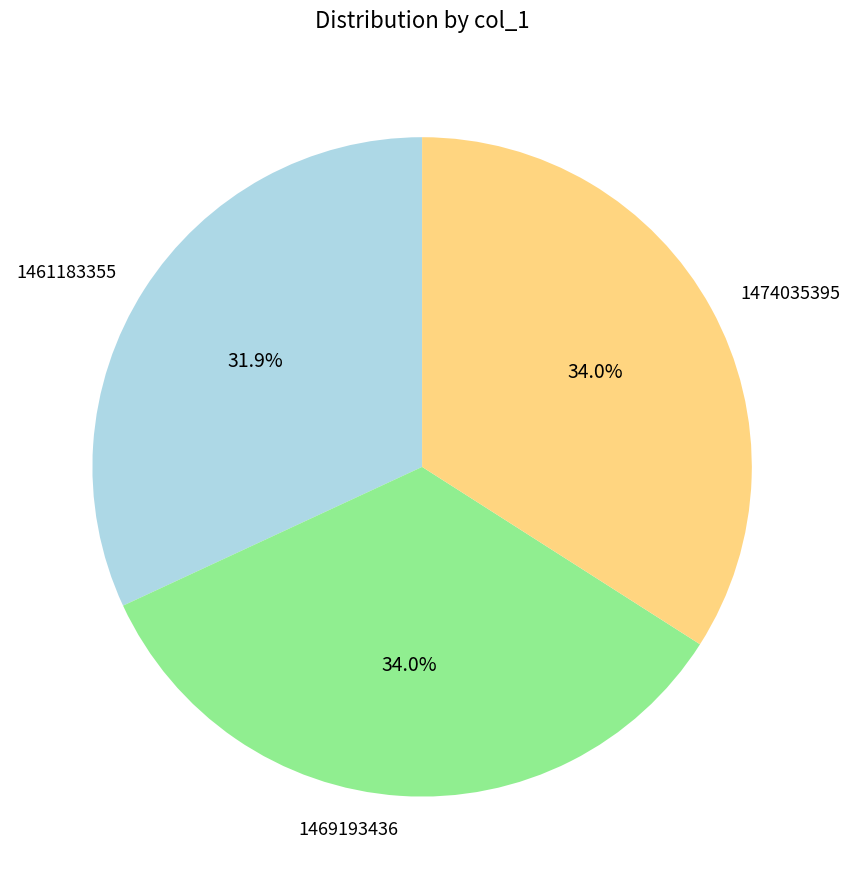

To the nearest percent, what portion does 1469193436 represent?

34%